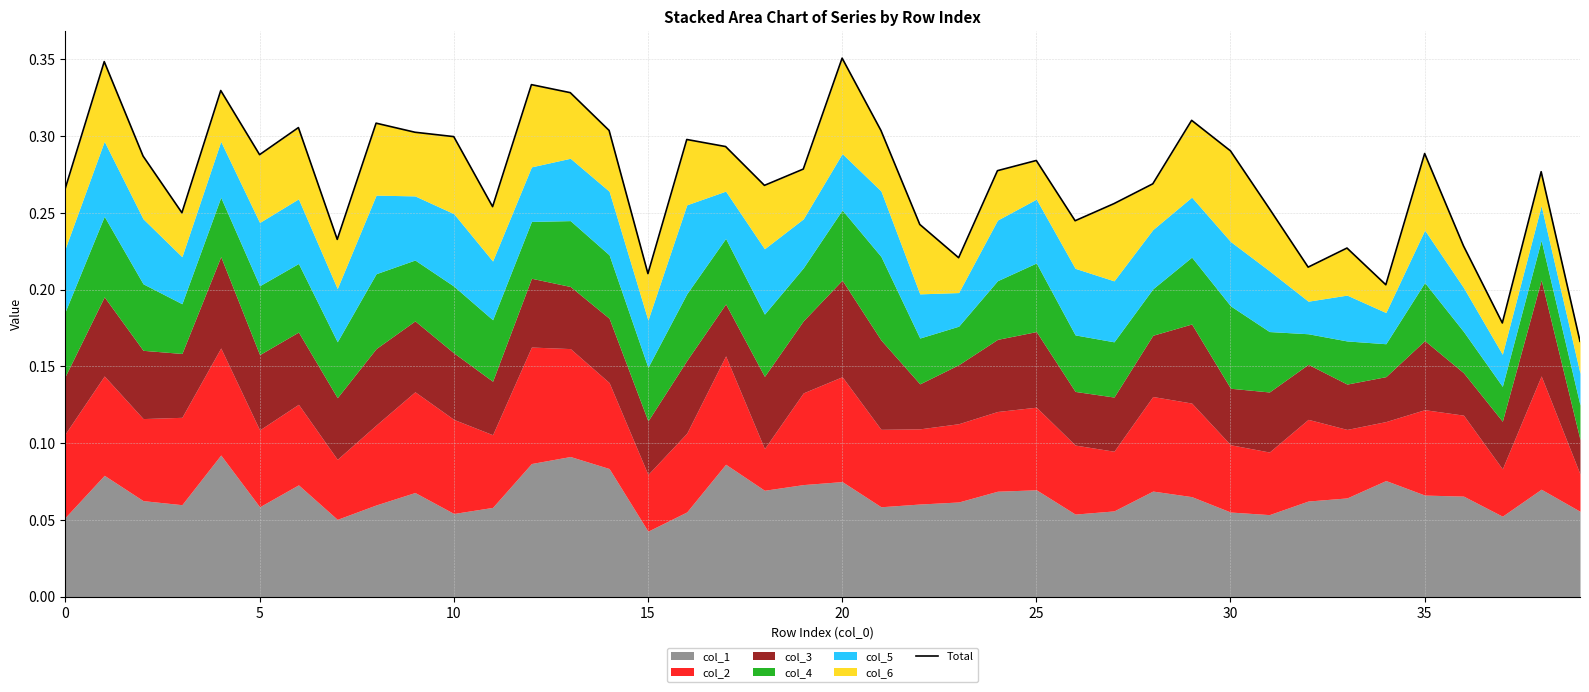

What is the average value?

0.3